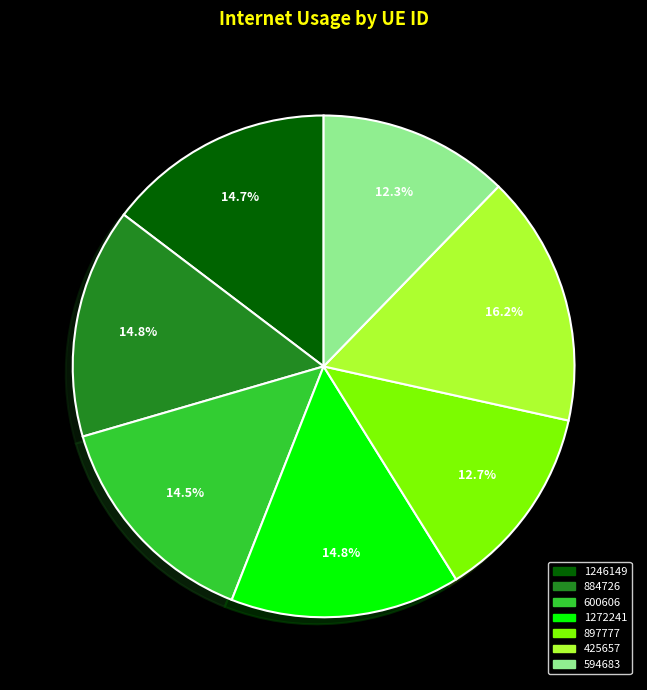

To the nearest percent, what percentage of the pie is 1246149?

15%